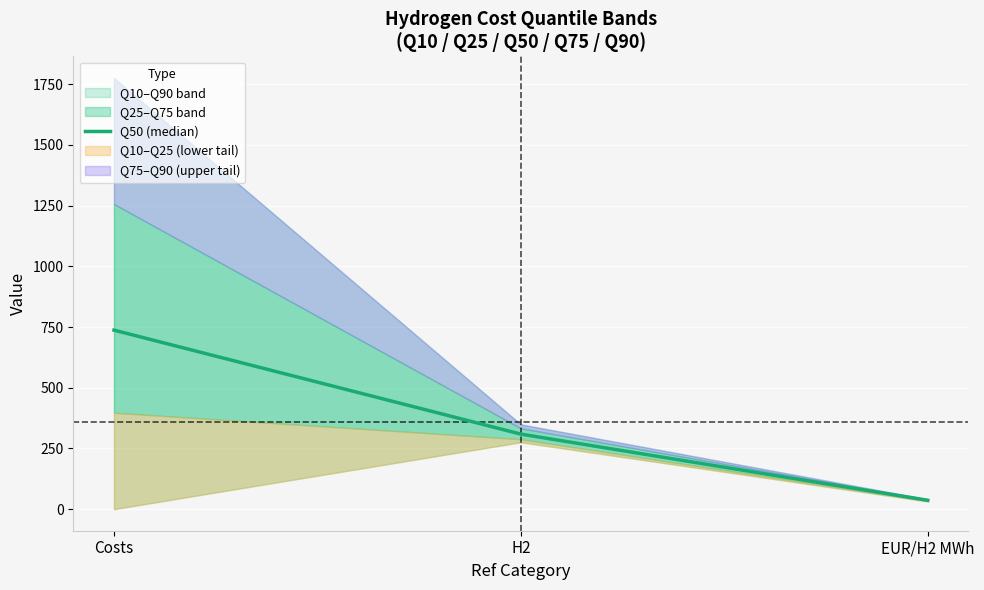

What is the maximum value for Q50 (median)?

737.4